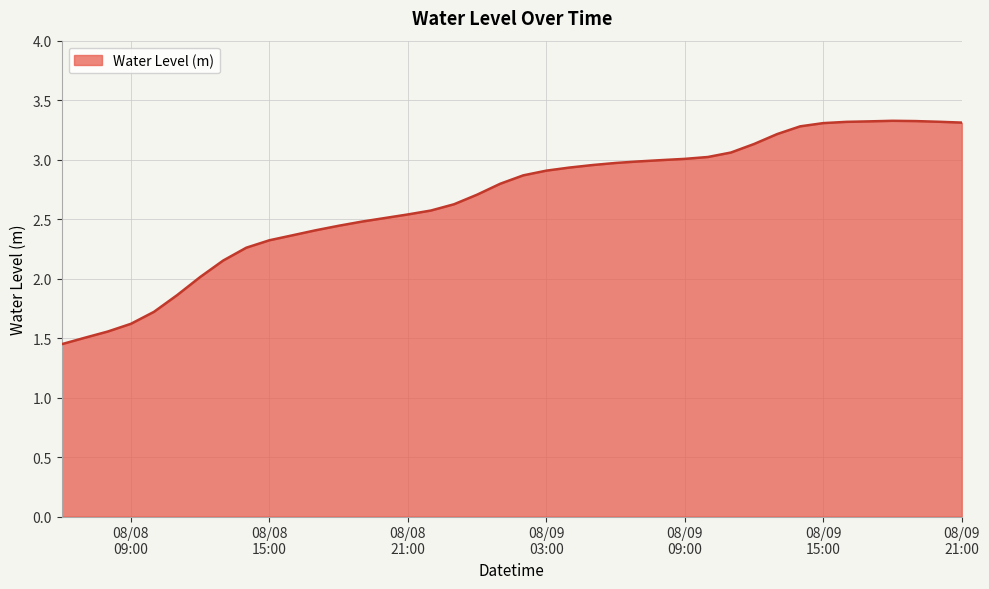

What is the greatest value displayed?

3.3